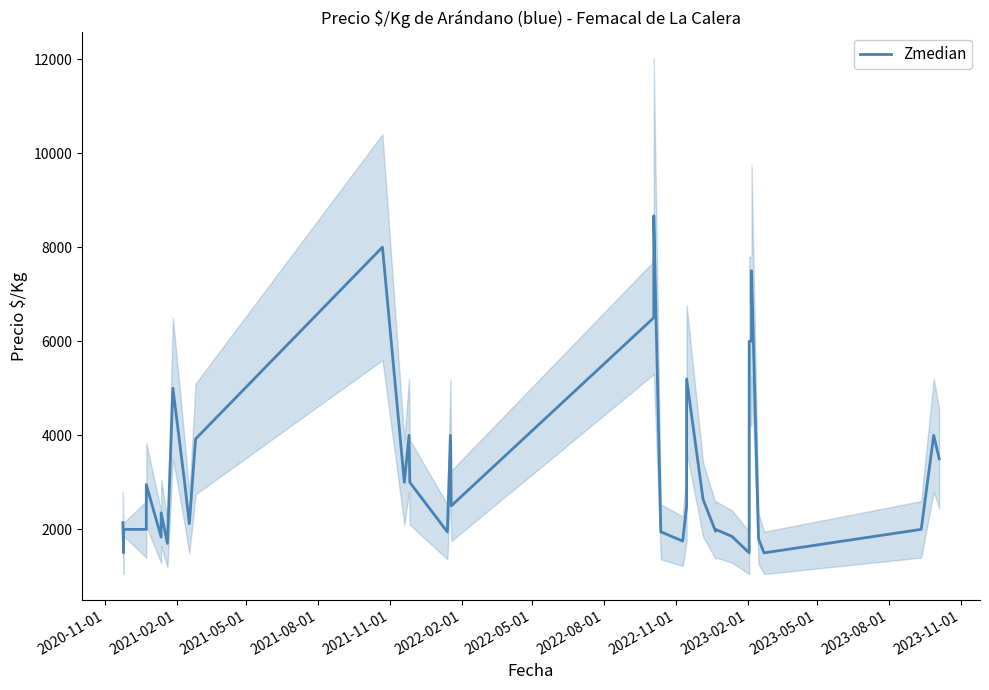

How many values are below 2500?

18